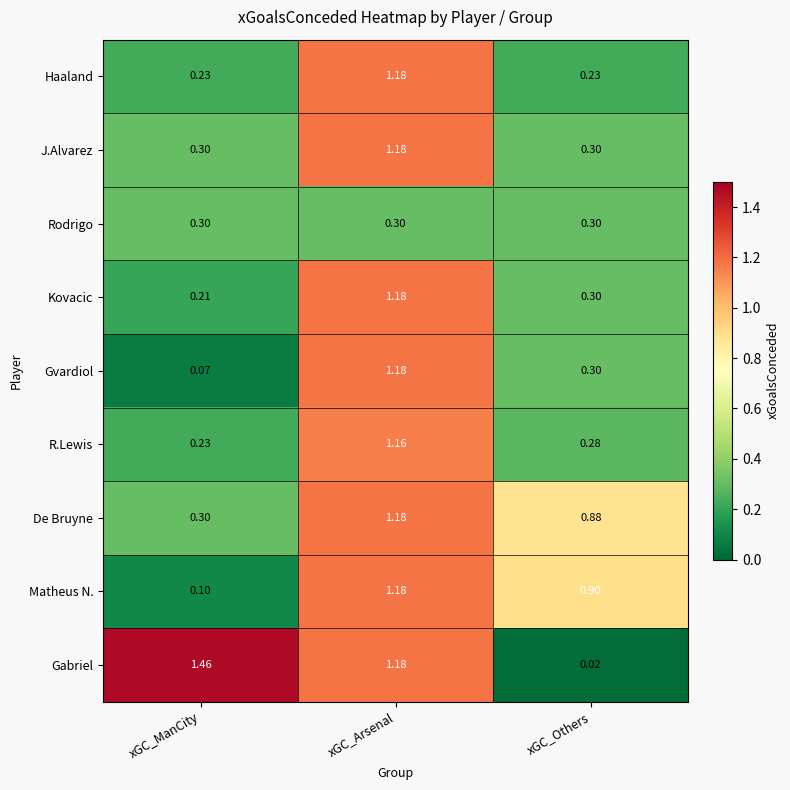

Where is Matheus N. nearest to the value 0?

xGC_ManCity